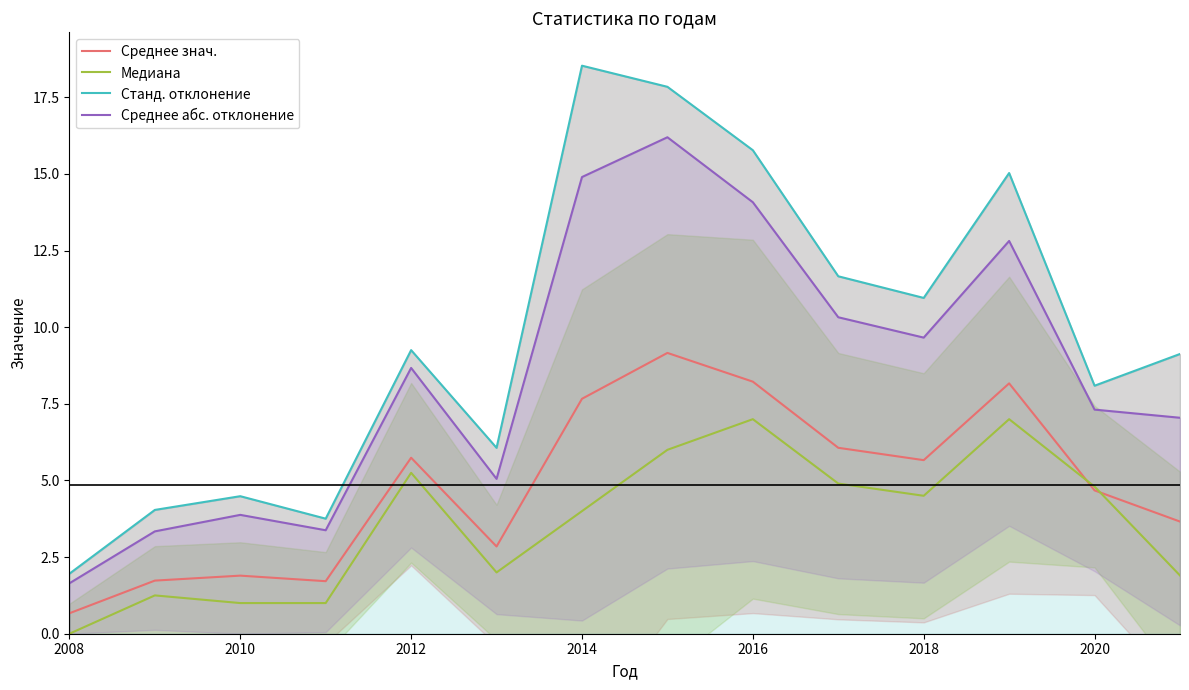

Reading right to left, transcribe all the data shown in this chart.

Среднее знач.: 3.7	4.7	8.2	5.7	6.1	8.2	9.2	7.7	2.8	5.7	1.7	1.9	1.7	0.7
Медиана: 1.9	4.8	7.0	4.5	4.9	7.0	6.0	4.0	2.0	5.2	1.0	1.0	1.2	0.0
Станд. отклонение: 9.1	8.1	15.0	11.0	11.7	15.8	17.8	18.5	6.1	9.3	3.8	4.5	4.0	2.0
Среднее абс. отклонение: 7.0	7.3	12.8	9.7	10.3	14.1	16.2	14.9	5.1	8.7	3.4	3.9	3.3	1.6